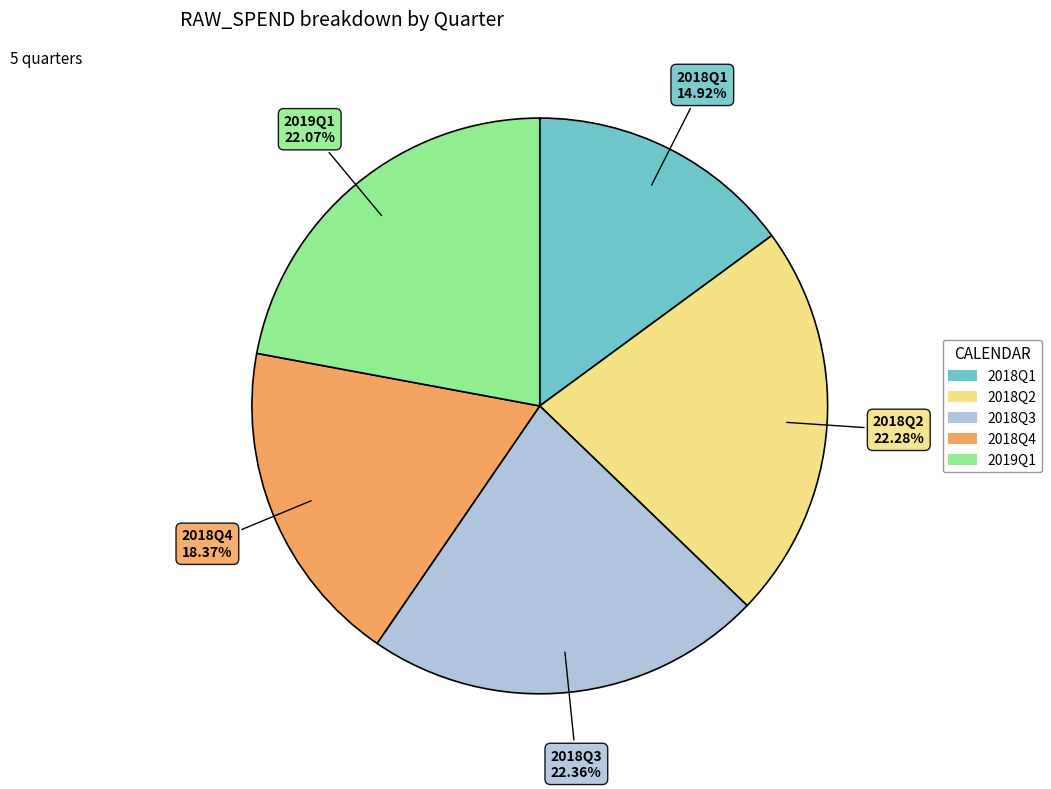

What is the smallest slice in the pie chart?

2018Q1